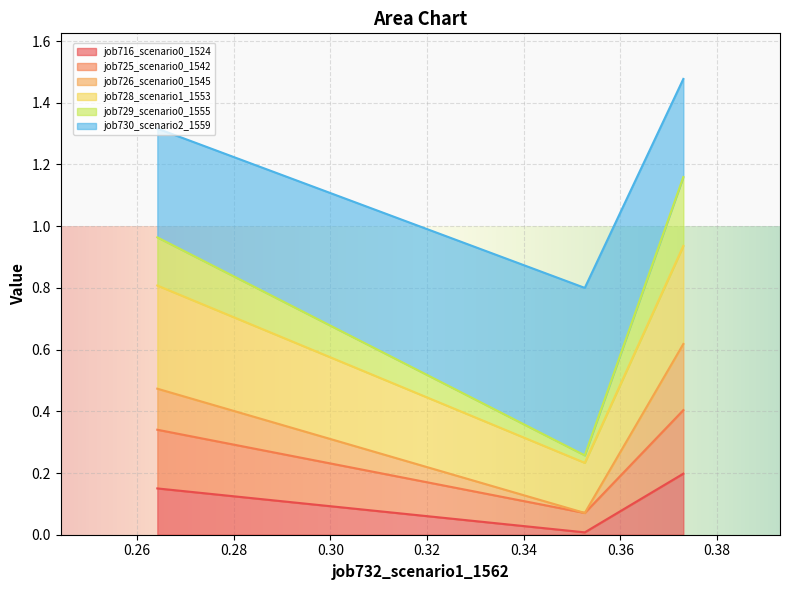

How many job726_scenario0_1545 values are between 0 and 1?

3